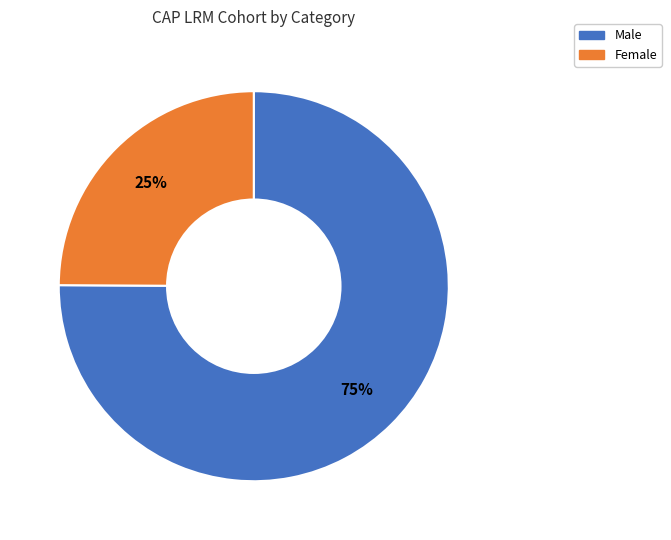

Combined, do Male and Female account for over 50%?

Yes